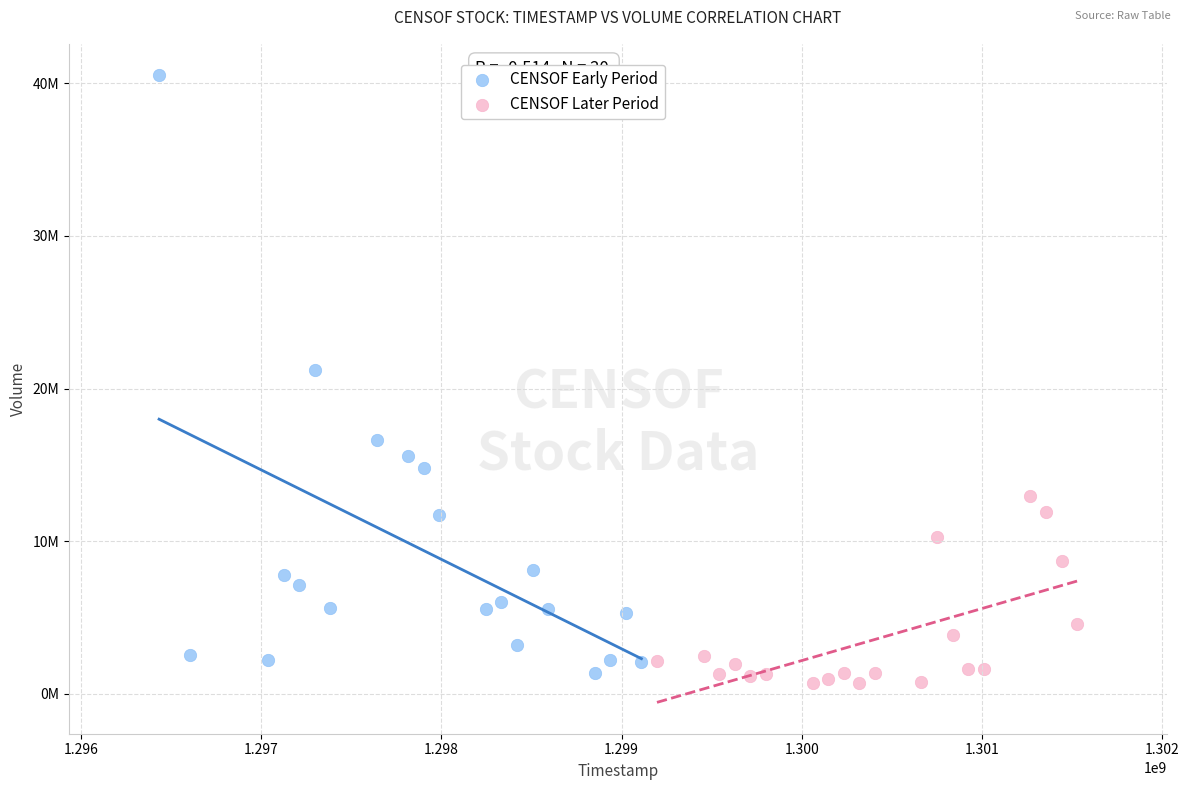

Which series has the widest spread of Y values?

CENSOF Early Period